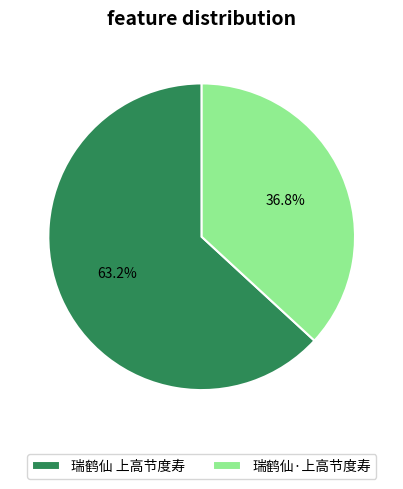

To the nearest percent, what is the average slice percentage?

50%